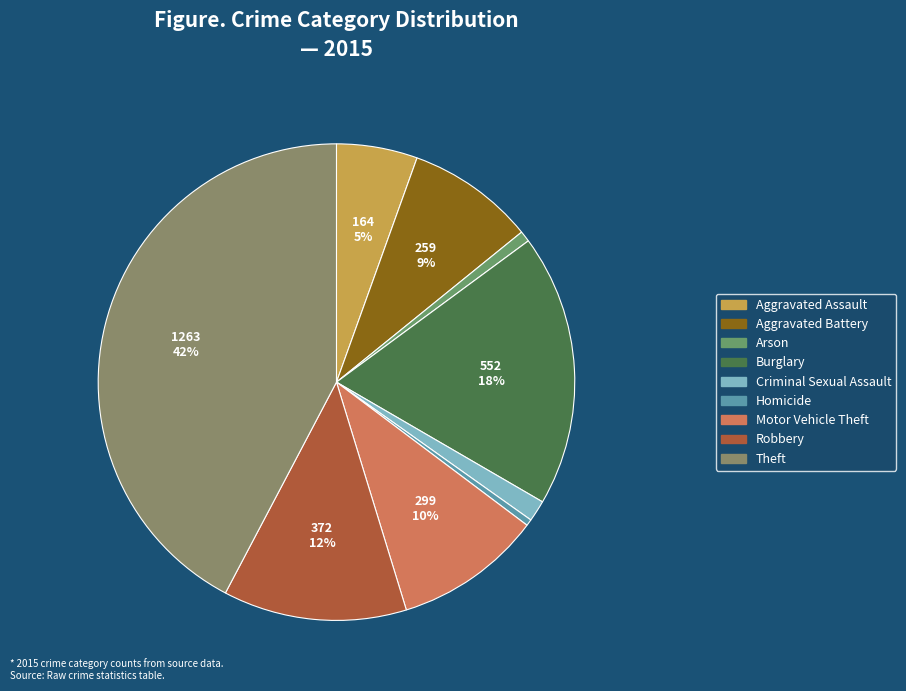

To the nearest percent, what is the difference between the Robbery and Aggravated Battery slice percentages?

4%